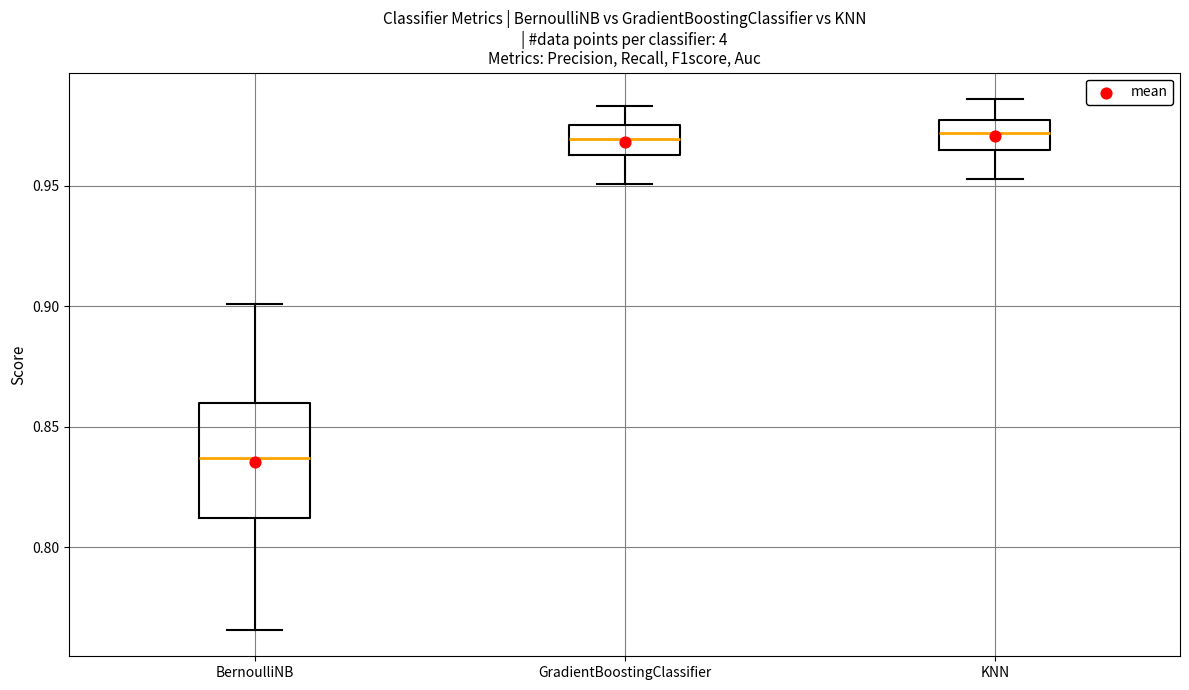

Which box's median line is the lowest?

BernoulliNB